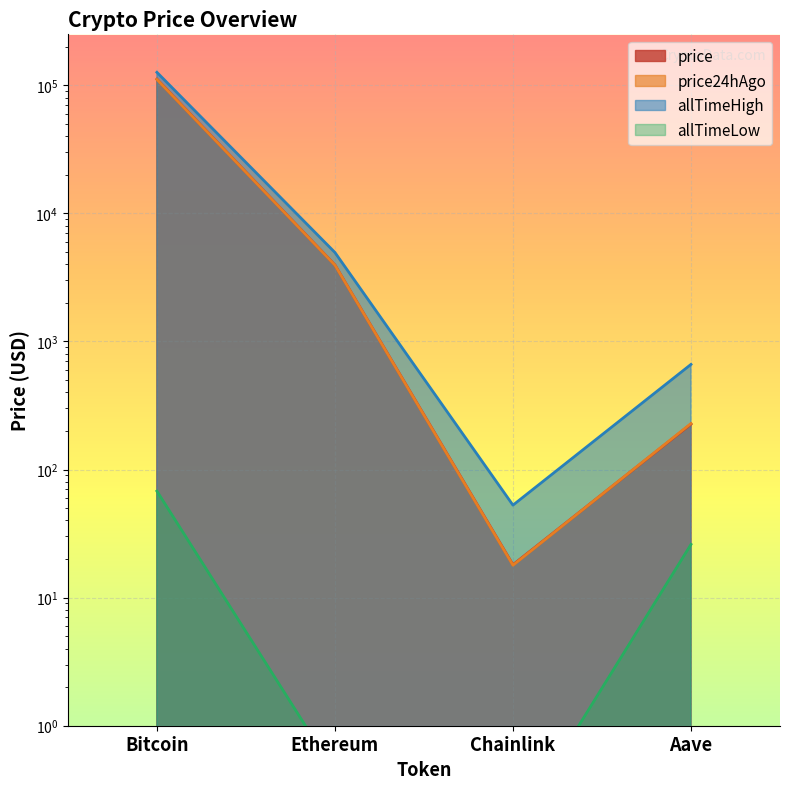

Reading left to right, extract all data points from this chart.

price: Bitcoin=111384.0	Ethereum=3948.3	Chainlink=18.1	Aave=226.4
price24hAgo: Bitcoin=110935.0	Ethereum=3937.3	Chainlink=17.9	Aave=228.6
allTimeHigh: Bitcoin=126080.0	Ethereum=4946.1	Chainlink=52.7	Aave=661.7
allTimeLow: Bitcoin=67.8	Ethereum=0.4	Chainlink=0.1	Aave=26.0